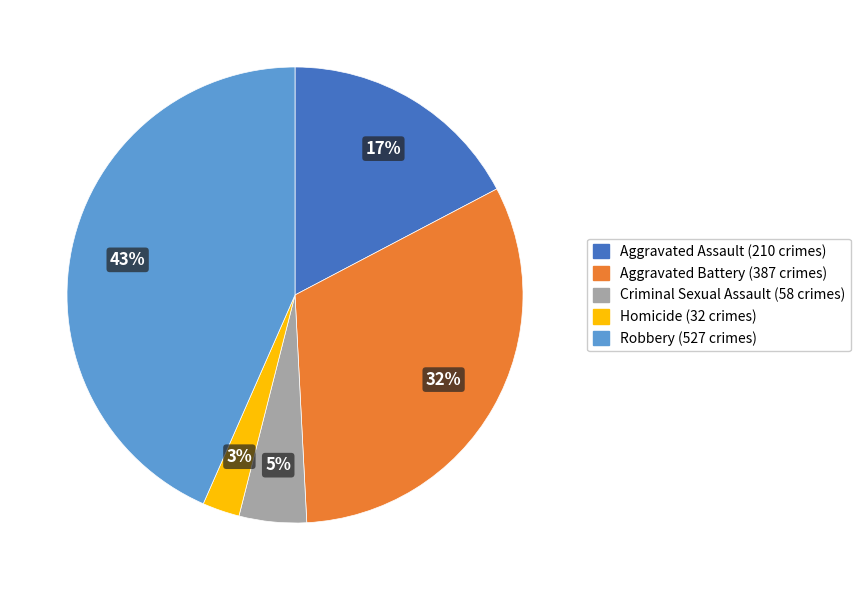

Do Aggravated Battery (387 crimes) and Robbery (527 crimes) together represent more than half of the pie?

Yes